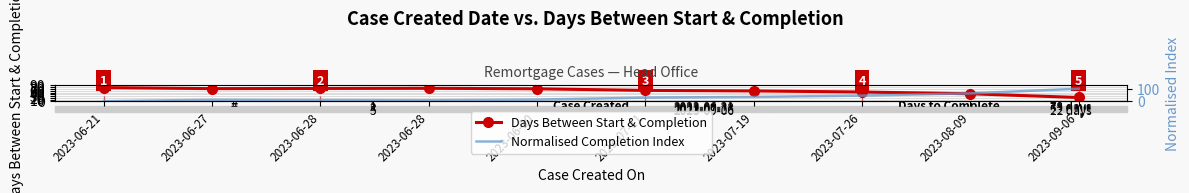

After their last crossing, which series has the higher values: Days Between Start & Completion or Normalised Completion Index?

Normalised Completion Index